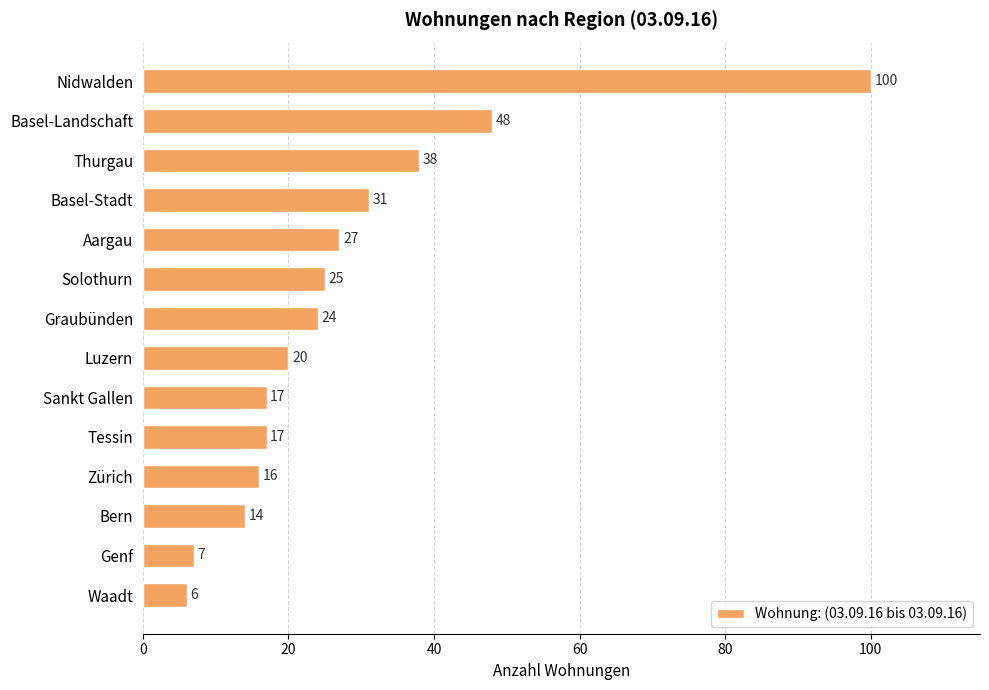

What is the greatest value displayed?

100